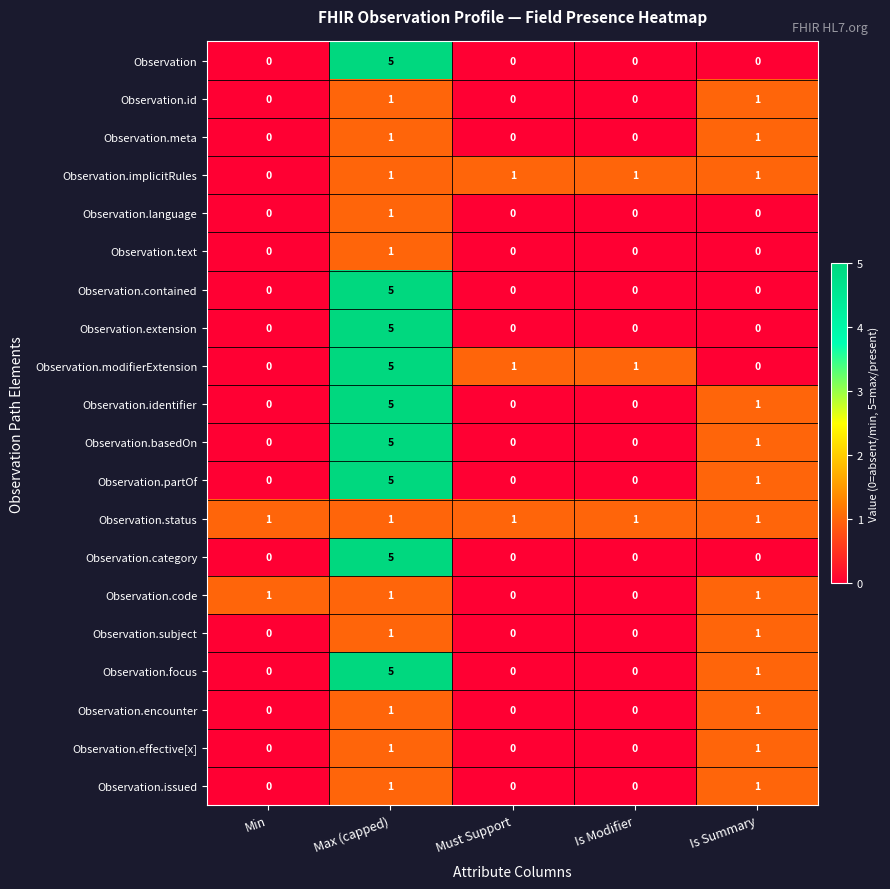

True or false: Observation.status has a value of 0 at Is Summary.

False